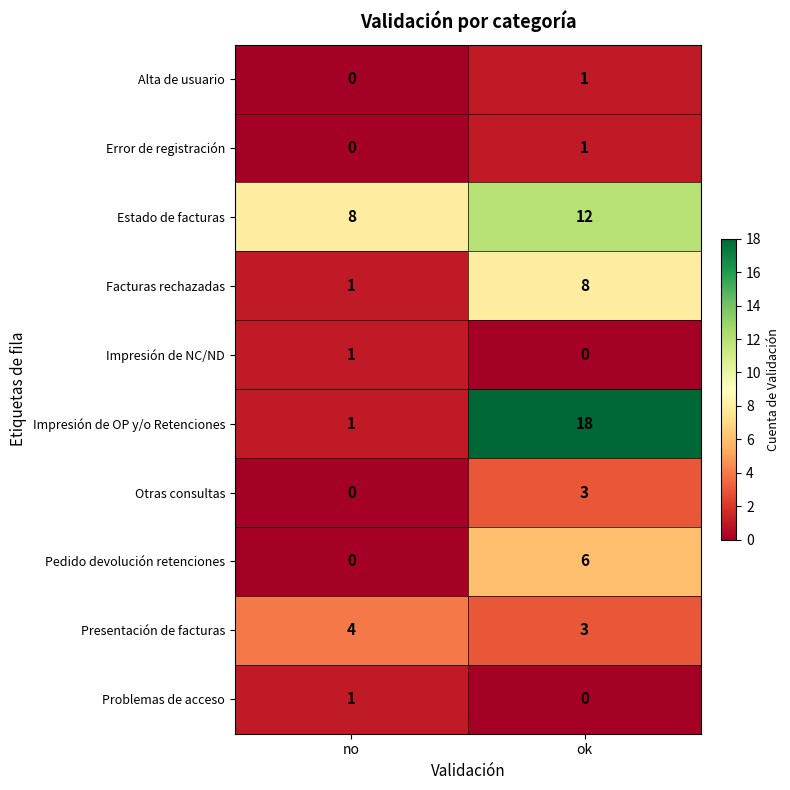

What is the sum of the Pedido devolución retenciones values at no and ok?

6